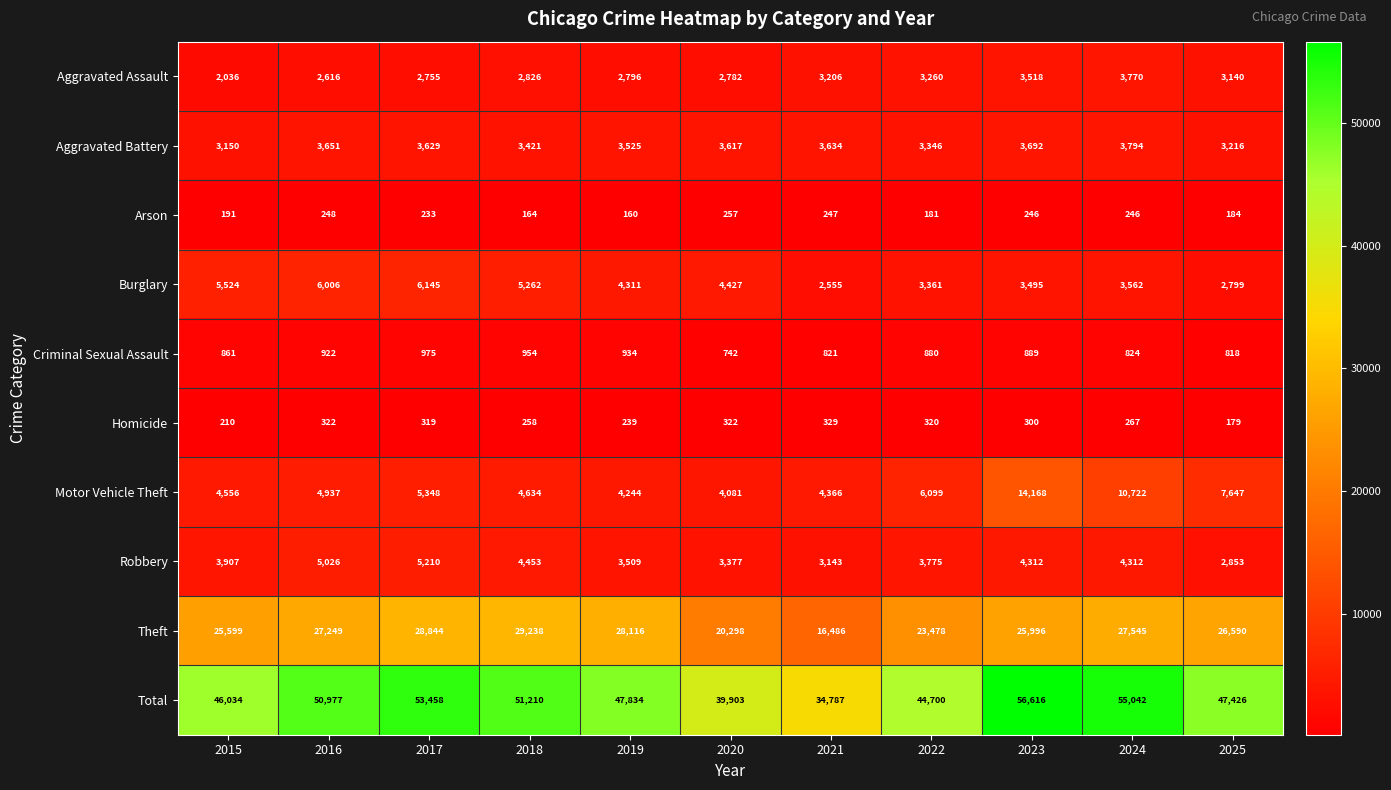

The value of Total at 2023 is 56616. True or false?

True